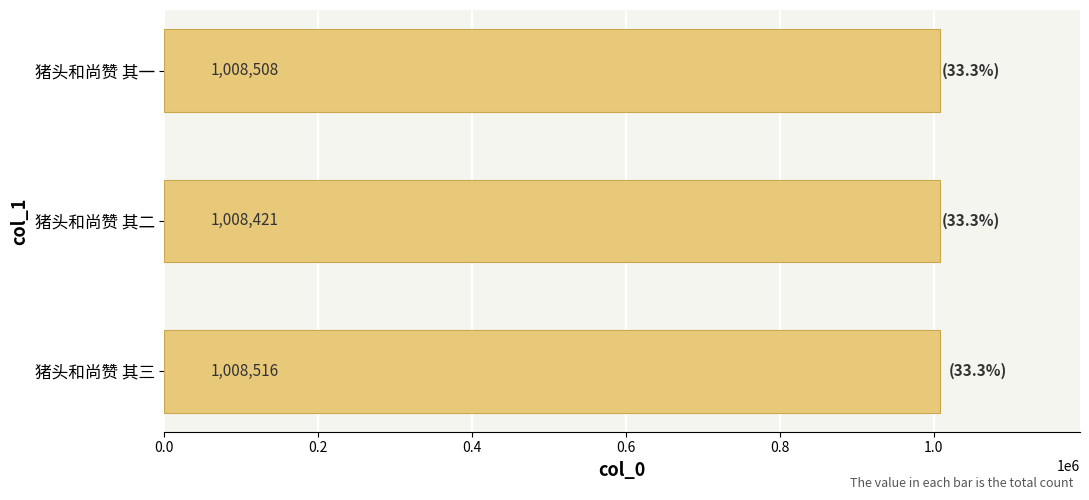

How many distinct data groups are displayed?

1